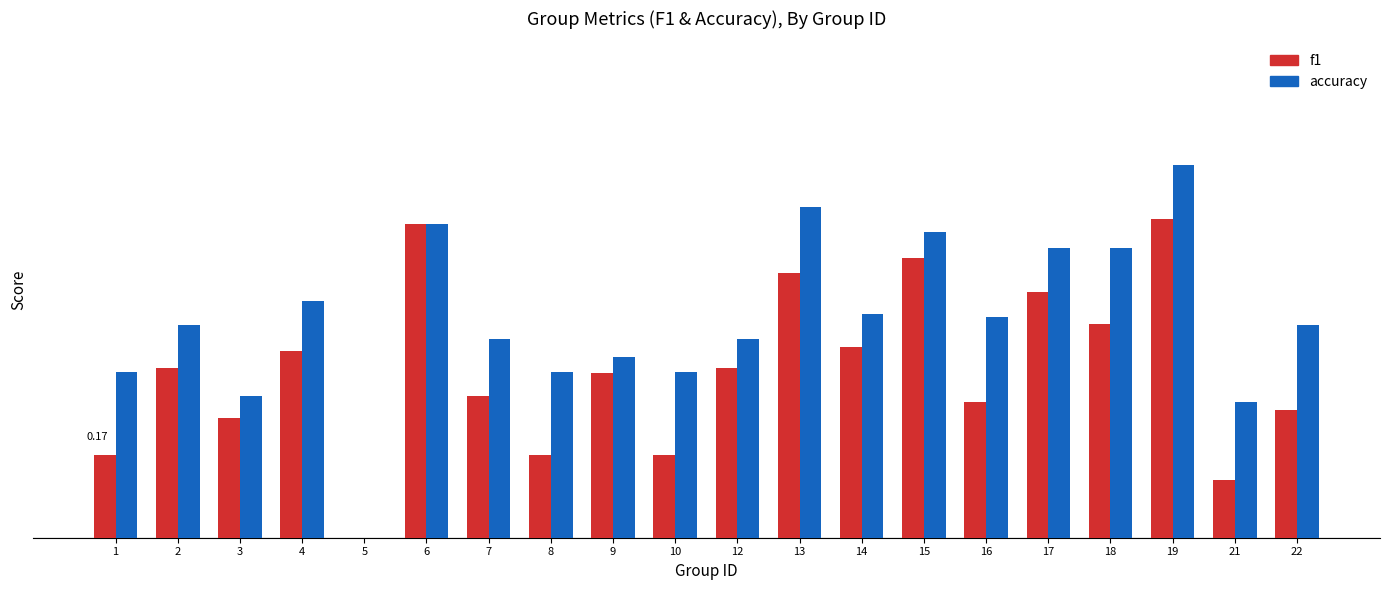

What are all the series names shown in the legend?

f1, accuracy